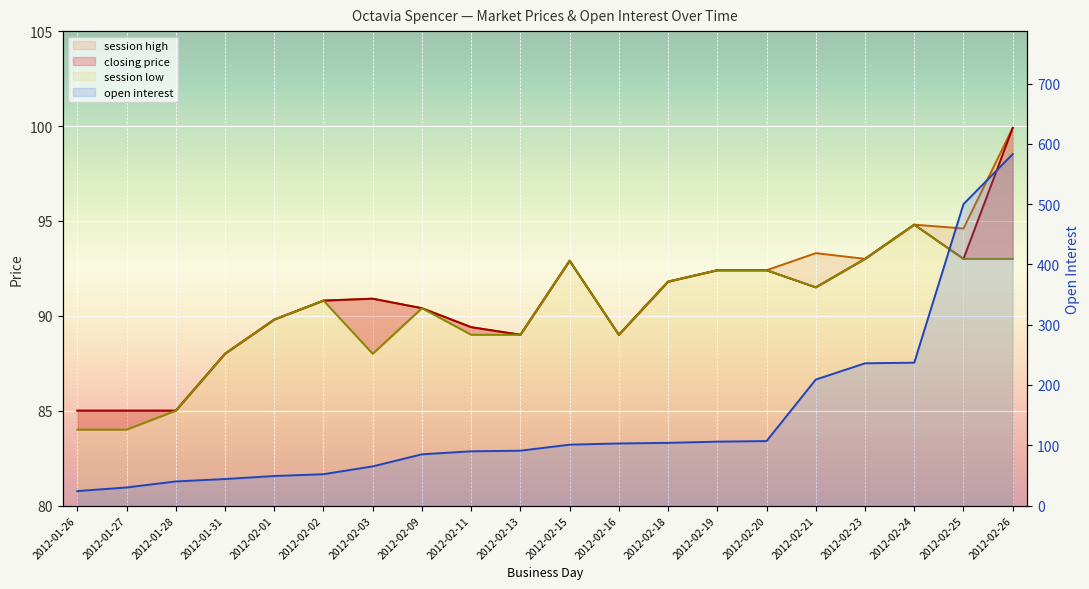

How many interior local peaks does the closing price series have?

3